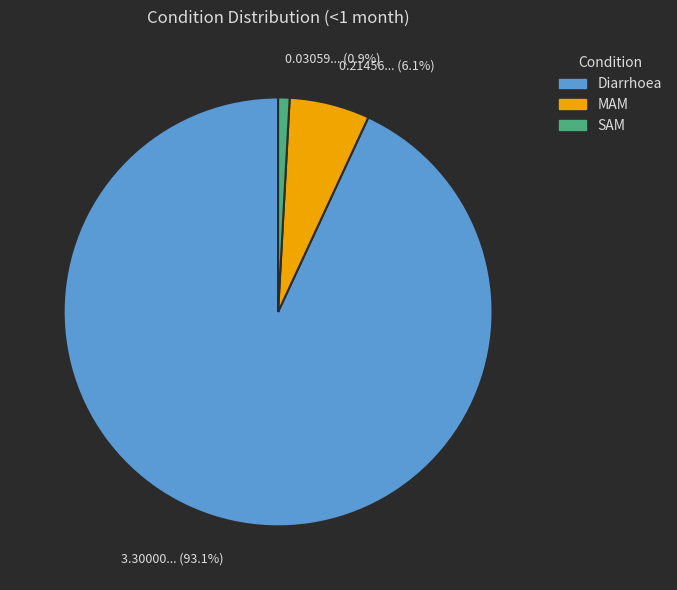

How many slices are in this pie chart?

3